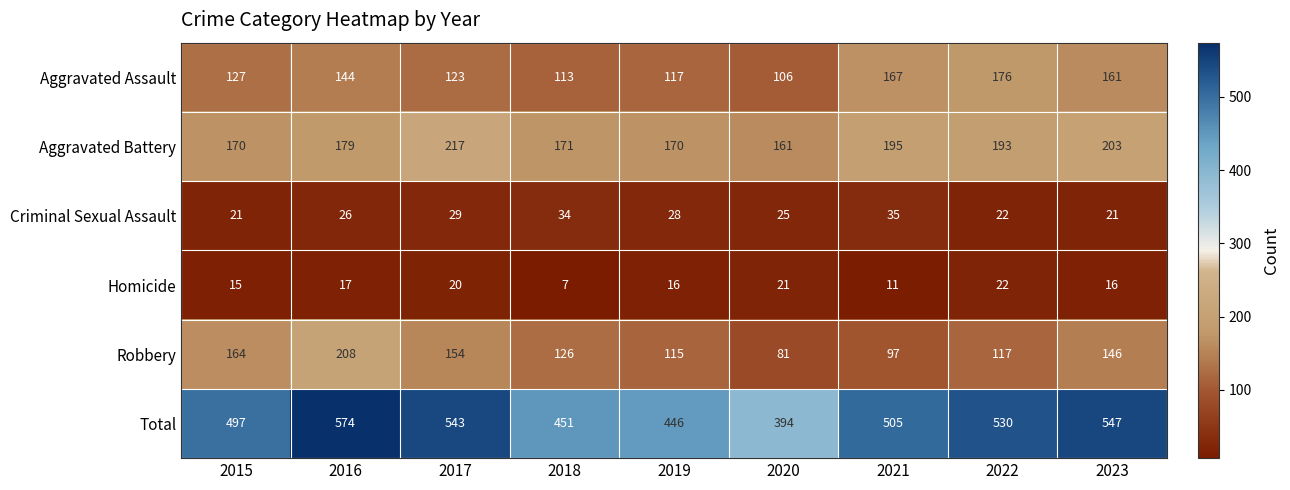

What is the spread (max minus min) of values at 2018?

444